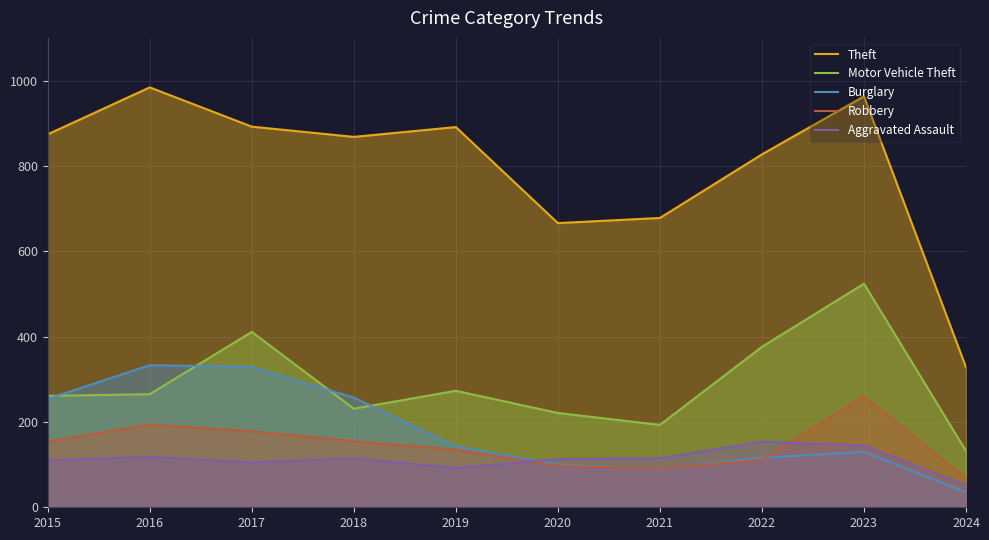

Which series has the largest total across all categories?

Theft